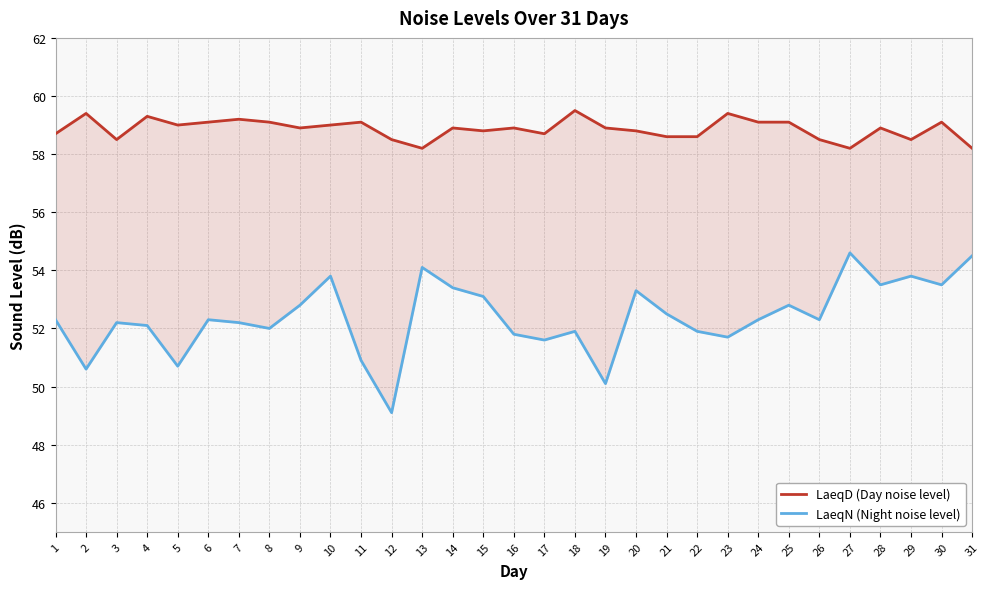

At which category is the sum across all series the highest?

27